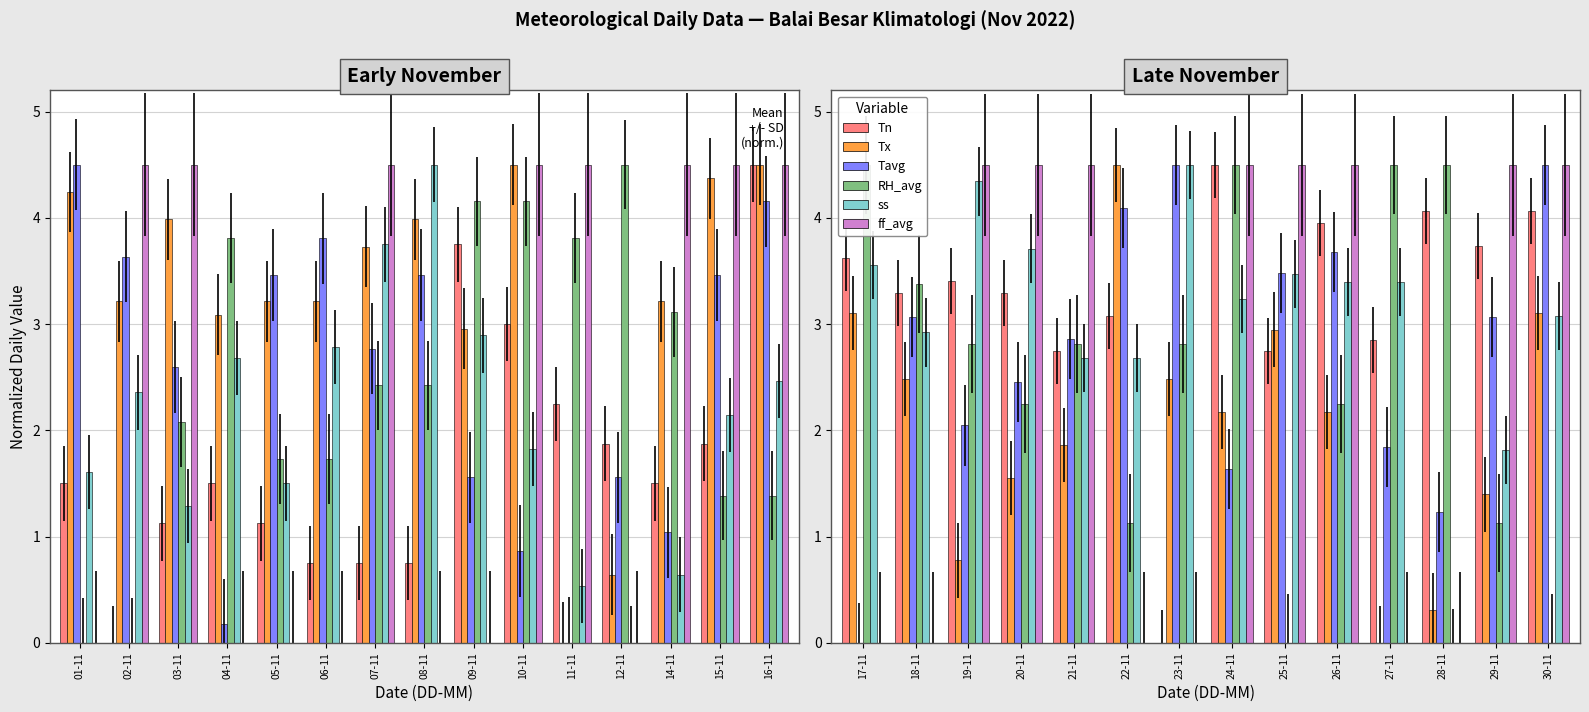

True or false: Tn has a value of 1.6 at 28-11.

False